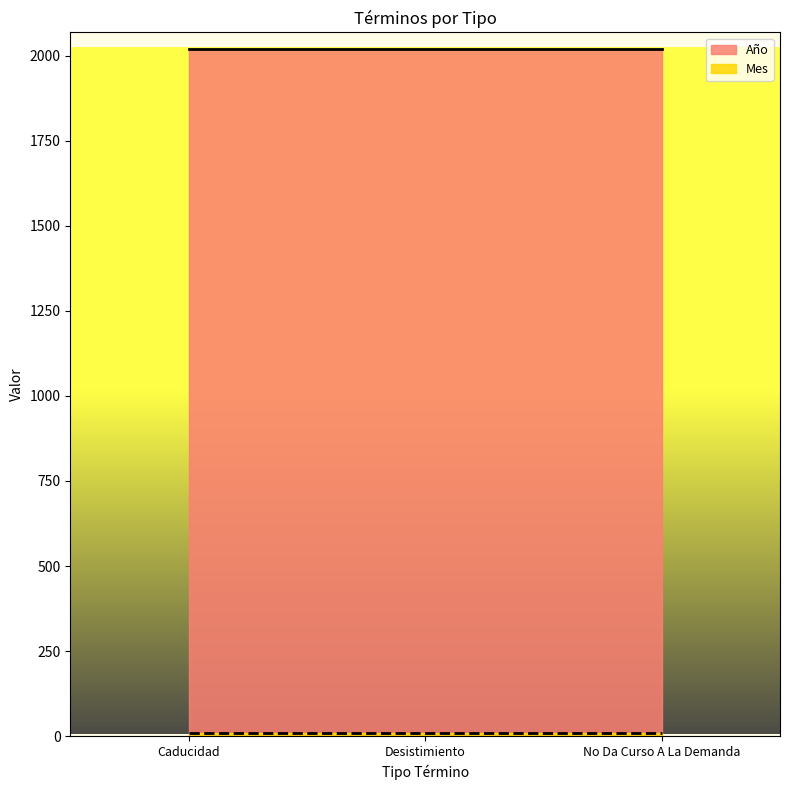

At which label does Mes reach its peak?

Caducidad